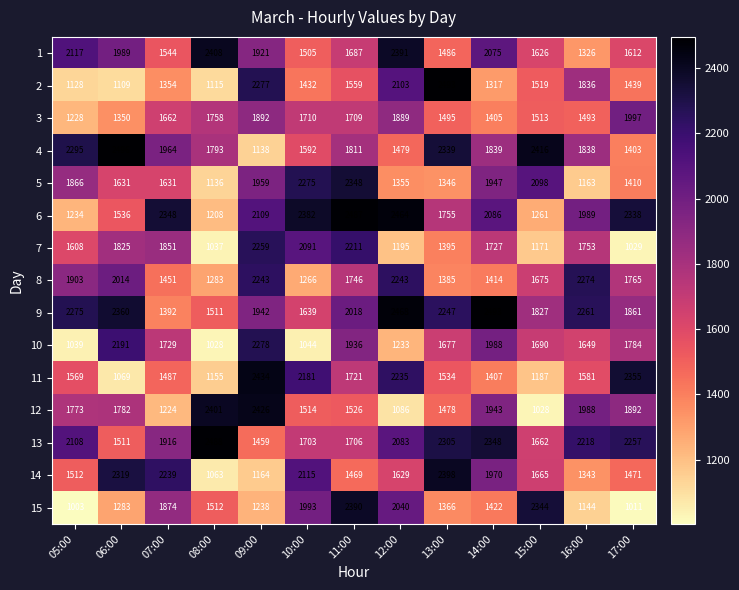

What is the greatest value displayed?

2496